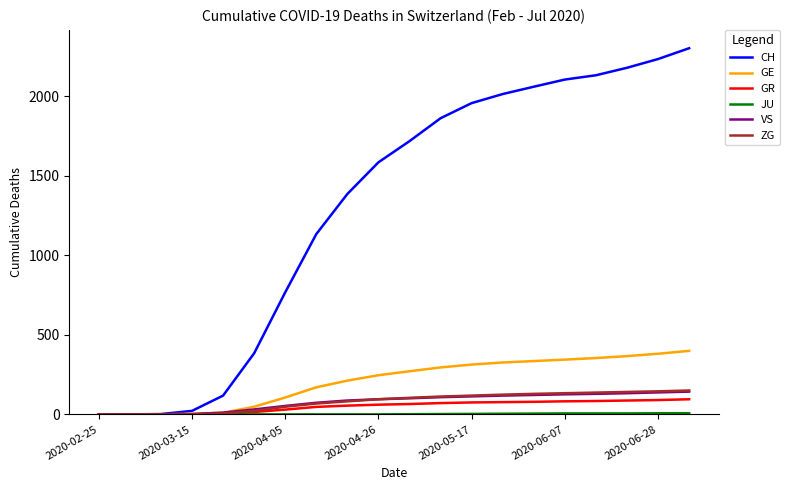

Which series has the largest total across all categories?

CH